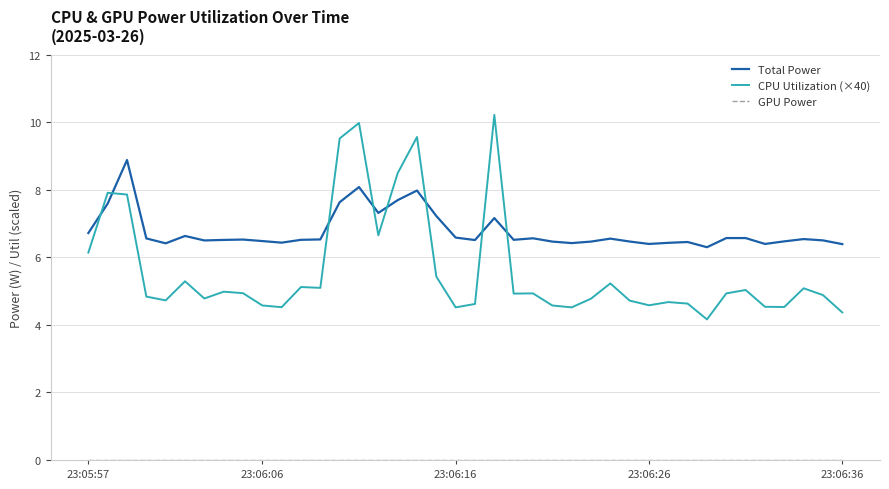

In Total Power, how many points are higher than both neighbors (excluding endpoints)?

11